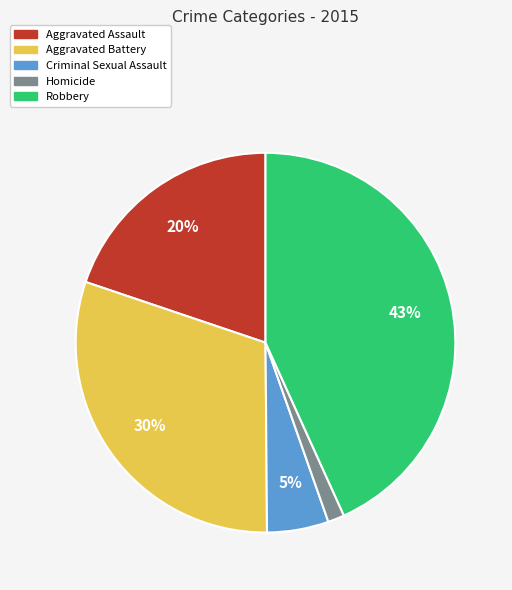

Does any single category account for the majority?

No